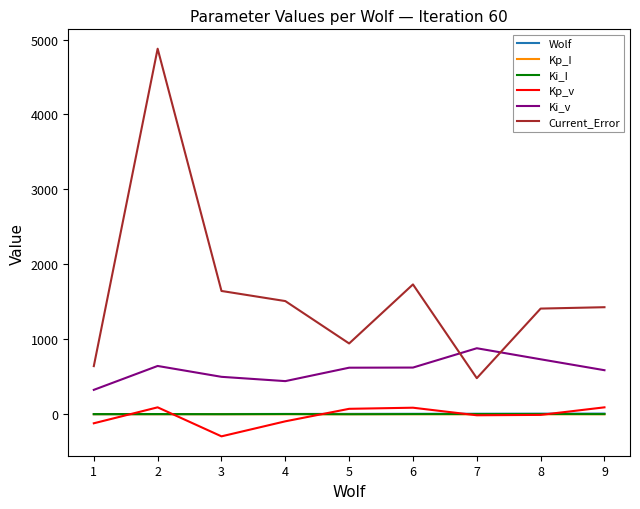

True or false: Ki_I and Ki_v cross at least once.

False